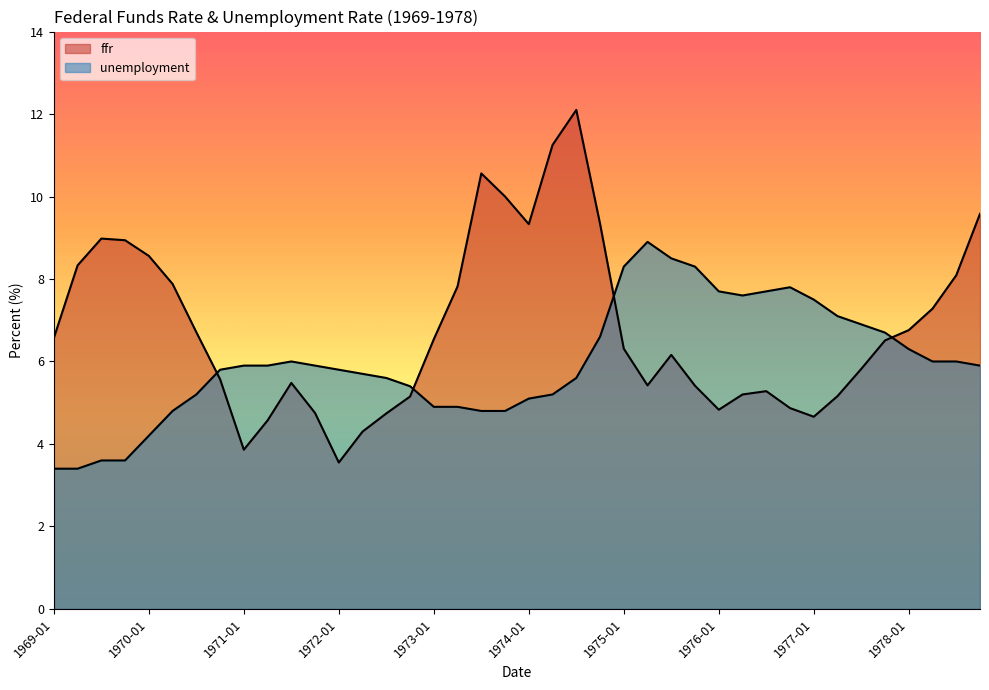

Does the chart display data point markers on the line(s)?

No